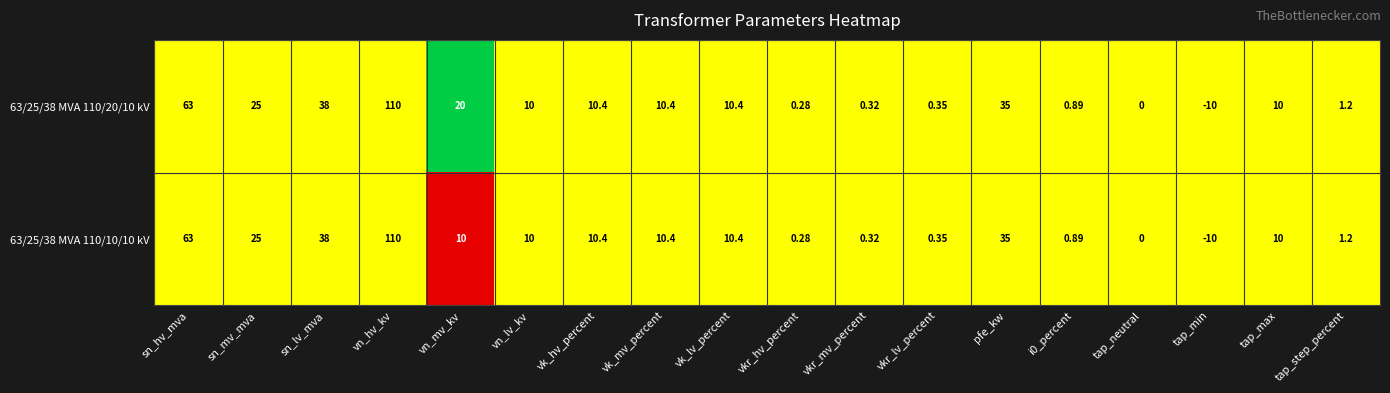

Is the value of 63/25/38 MVA 110/10/10 kV at sn_mv_mva greater than the value of 63/25/38 MVA 110/20/10 kV at tap_neutral?

Yes